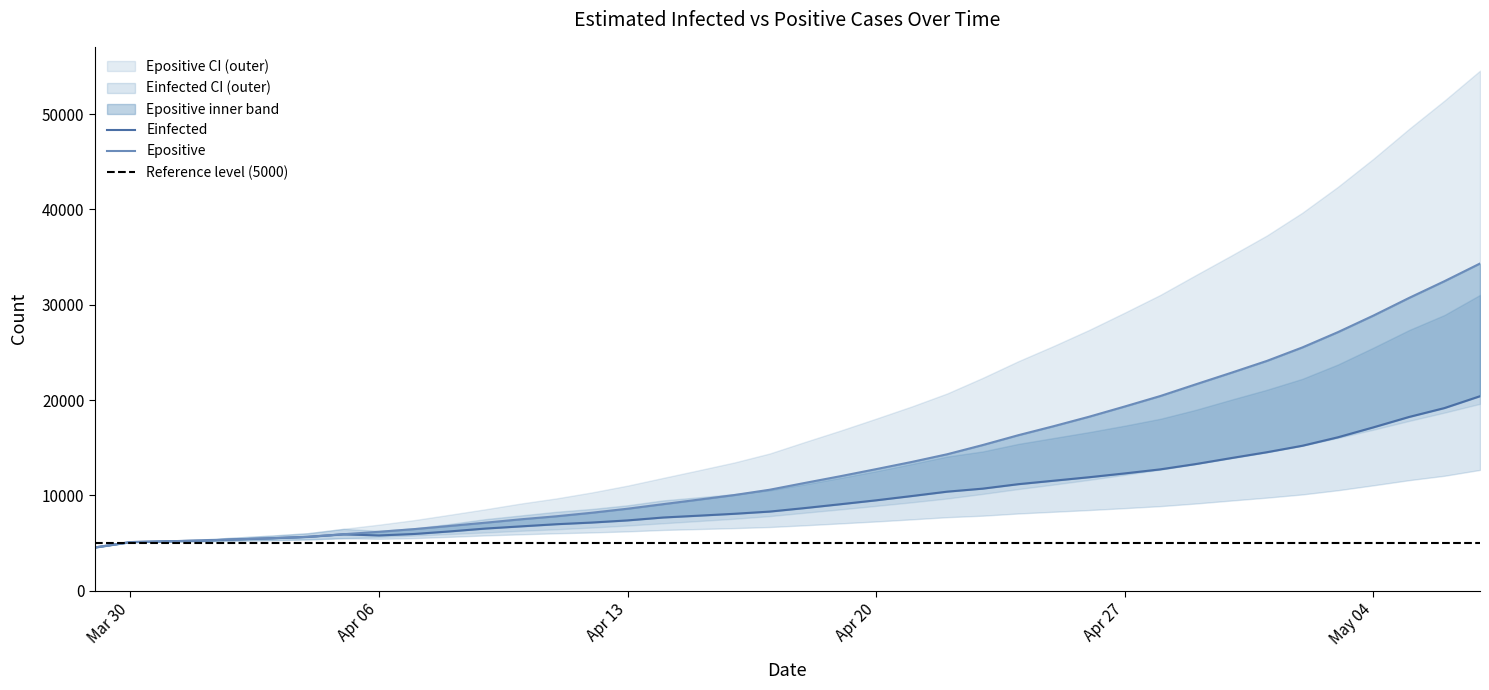

What is the value of the Epositive point at the 12th from the left?

7142.0